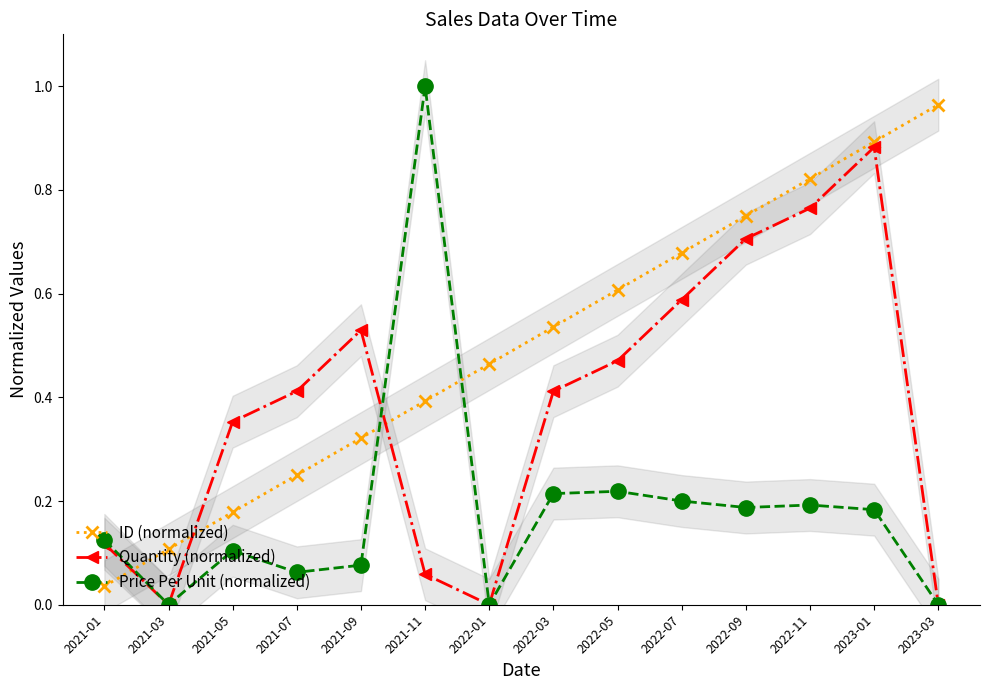

Which has a higher value, 2022-09 or 2021-09?

2022-09